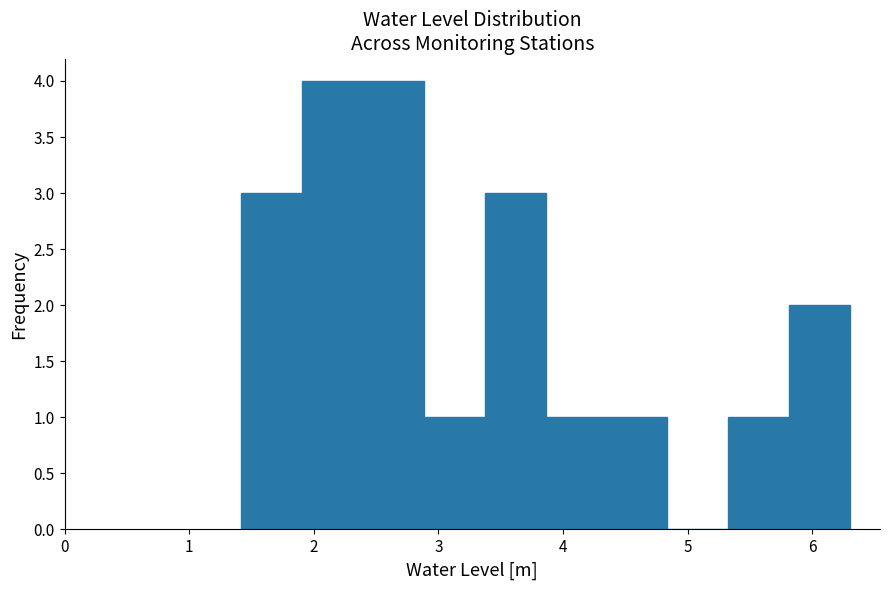

How tall is the bar that spans 5.3 to 5.8 on the x-axis? Neither the bar edges nor the heights are printed on the chart, so give them approximately, as read against the axes.

1